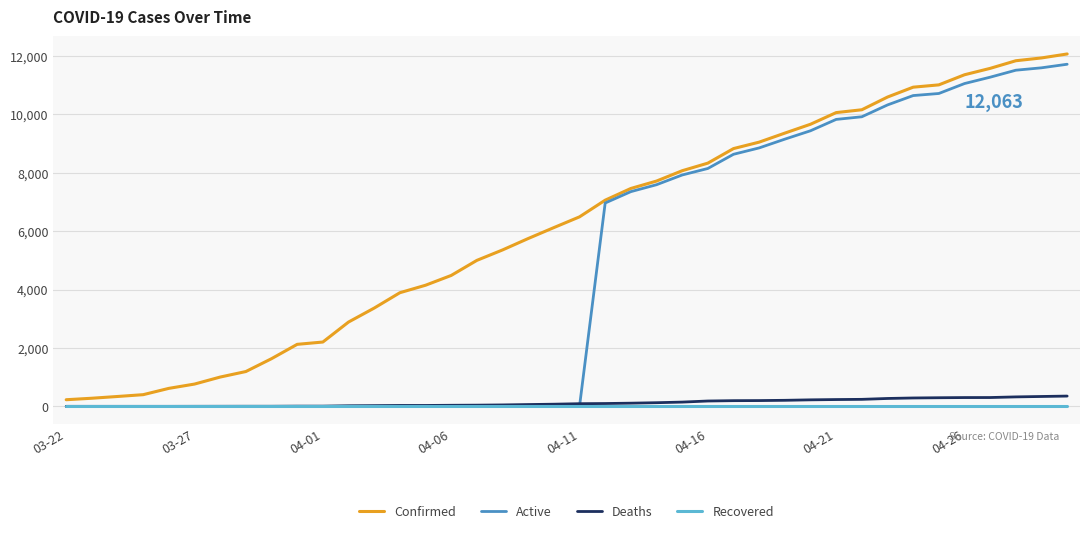

What is the highest value of the Active series?

11711